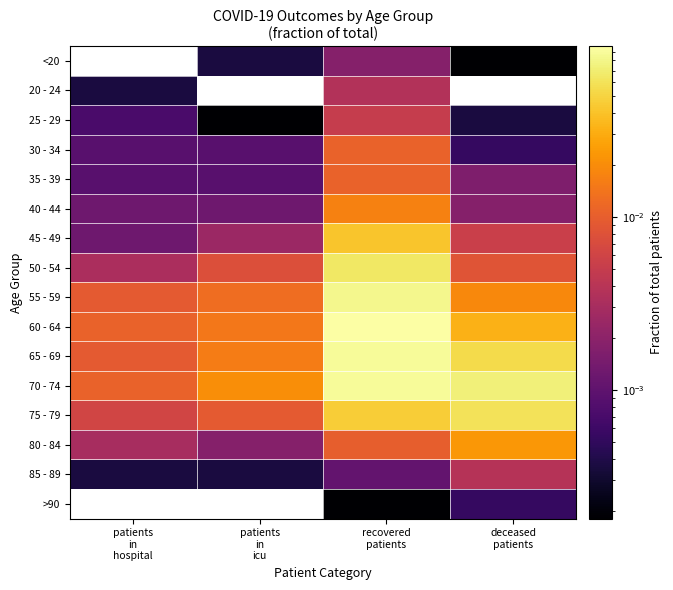

Which series has the largest range (max minus min)?

60 - 64